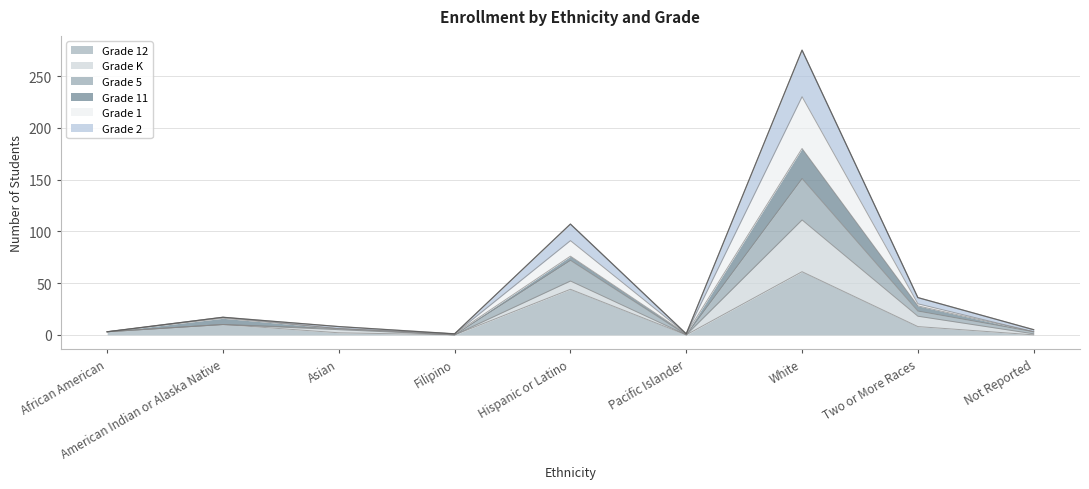

True or false: Grade 12 and Grade 1 cross at least once.

False